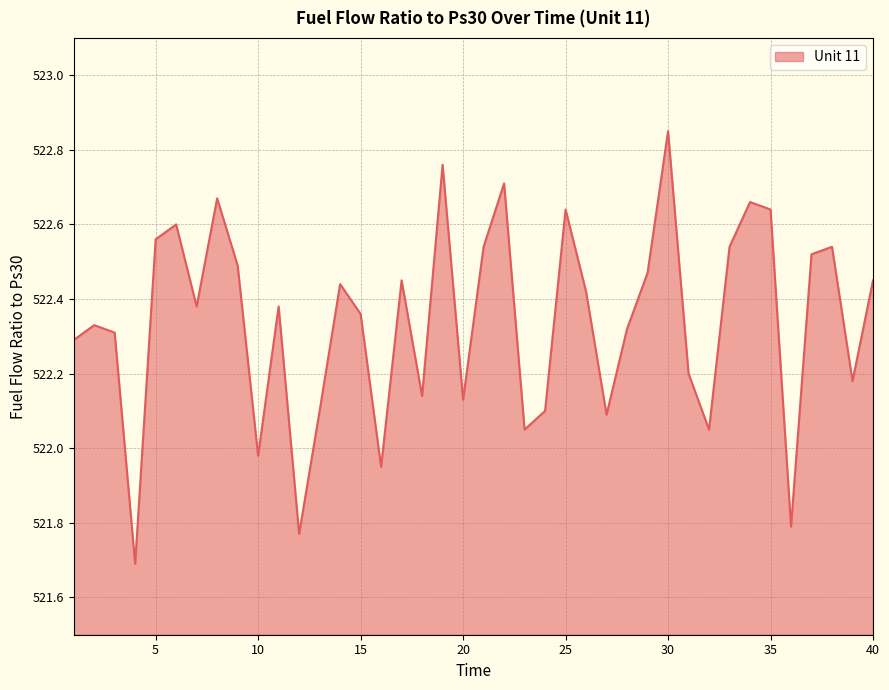

What is the difference between the maximum and minimum values?

1.2